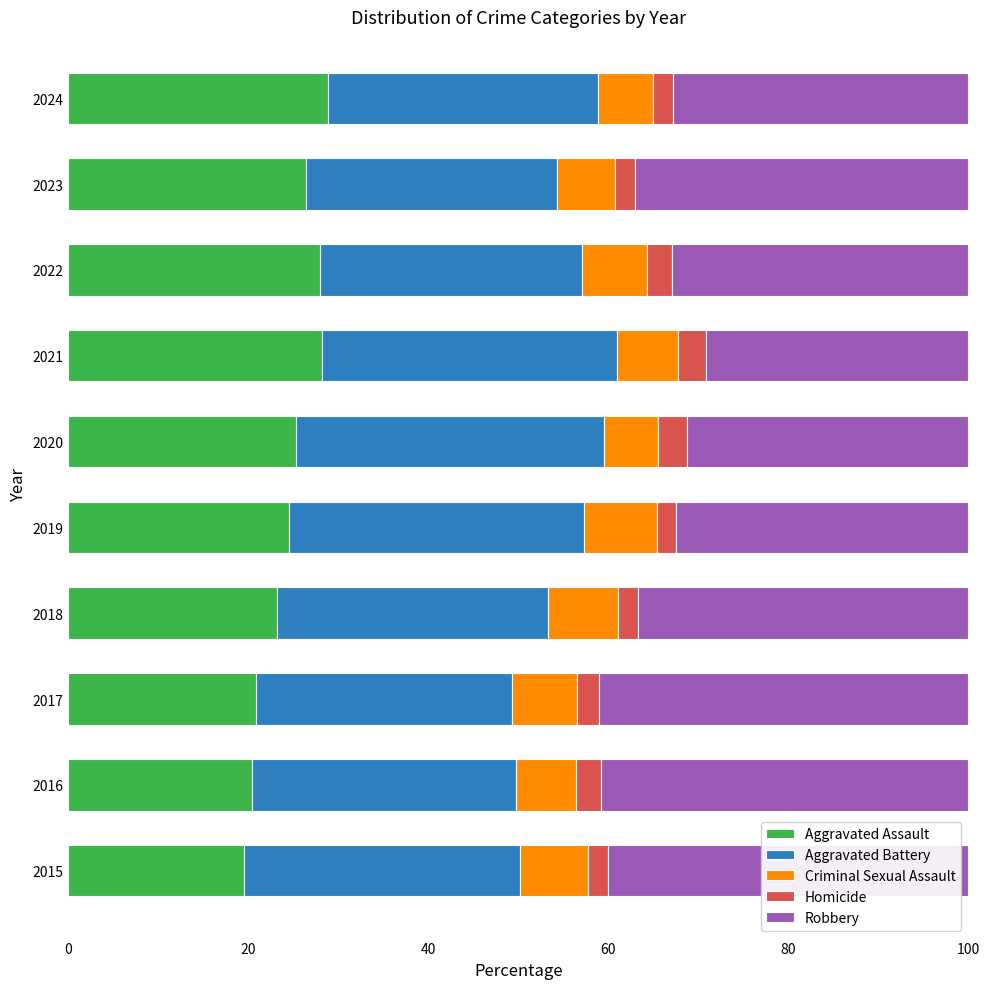

What is the highest value of the Aggravated Assault series?

28.9